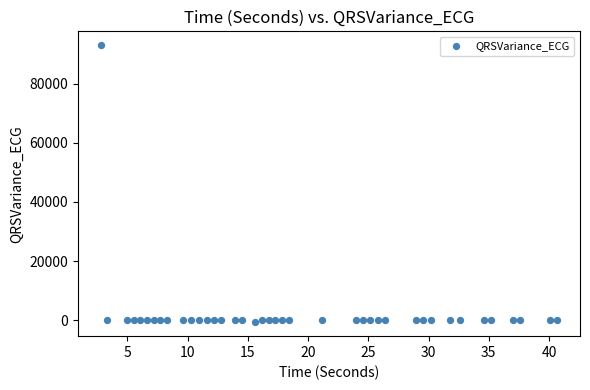

What is the range of X values (max minus min)?

37.9